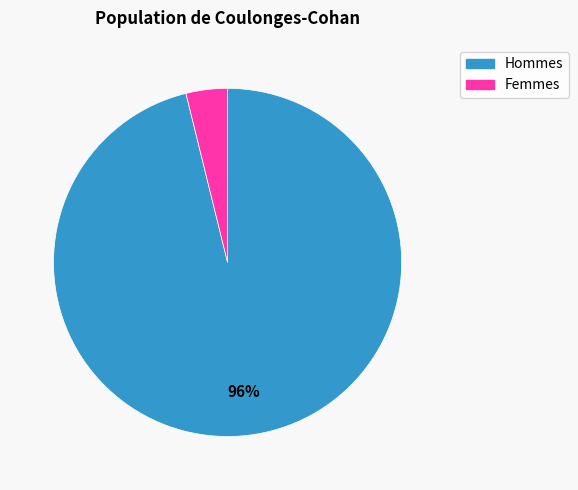

To the nearest percent, what is the average slice percentage?

50%